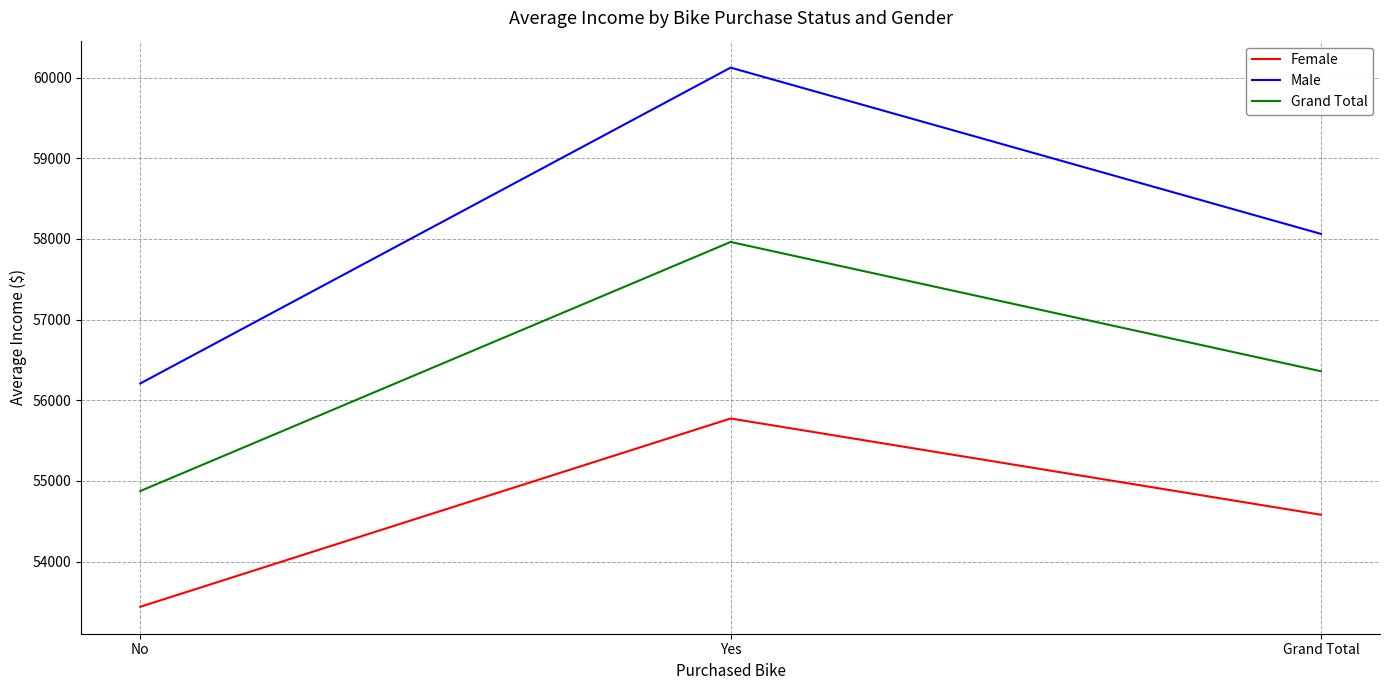

Rank the series by their maximum value, from lowest to highest.

Female, Grand Total, Male